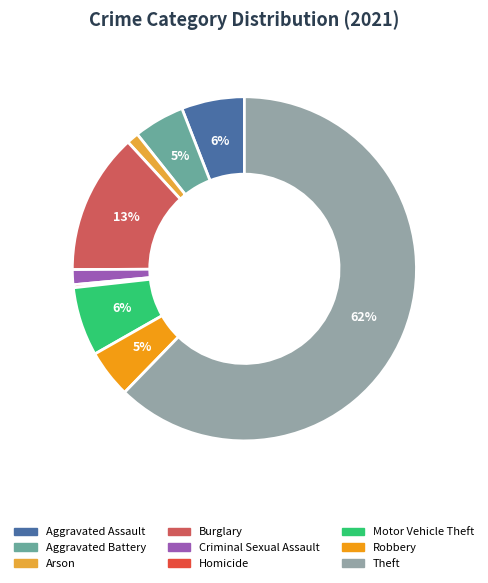

Is it true that Motor Vehicle Theft is 14% of the pie?

False